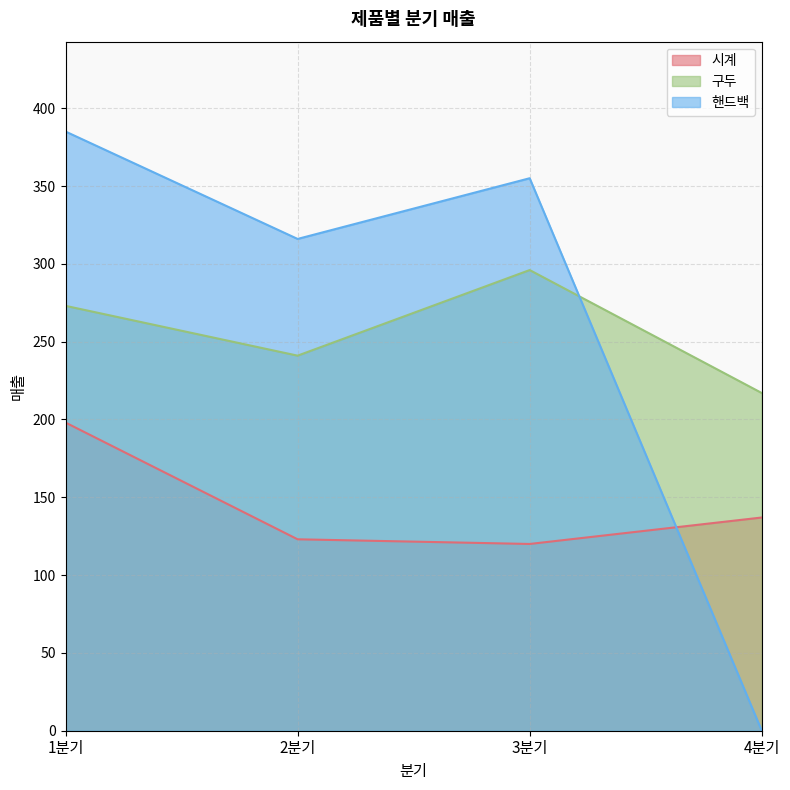

At how many categories does at least one series exceed 9?

4